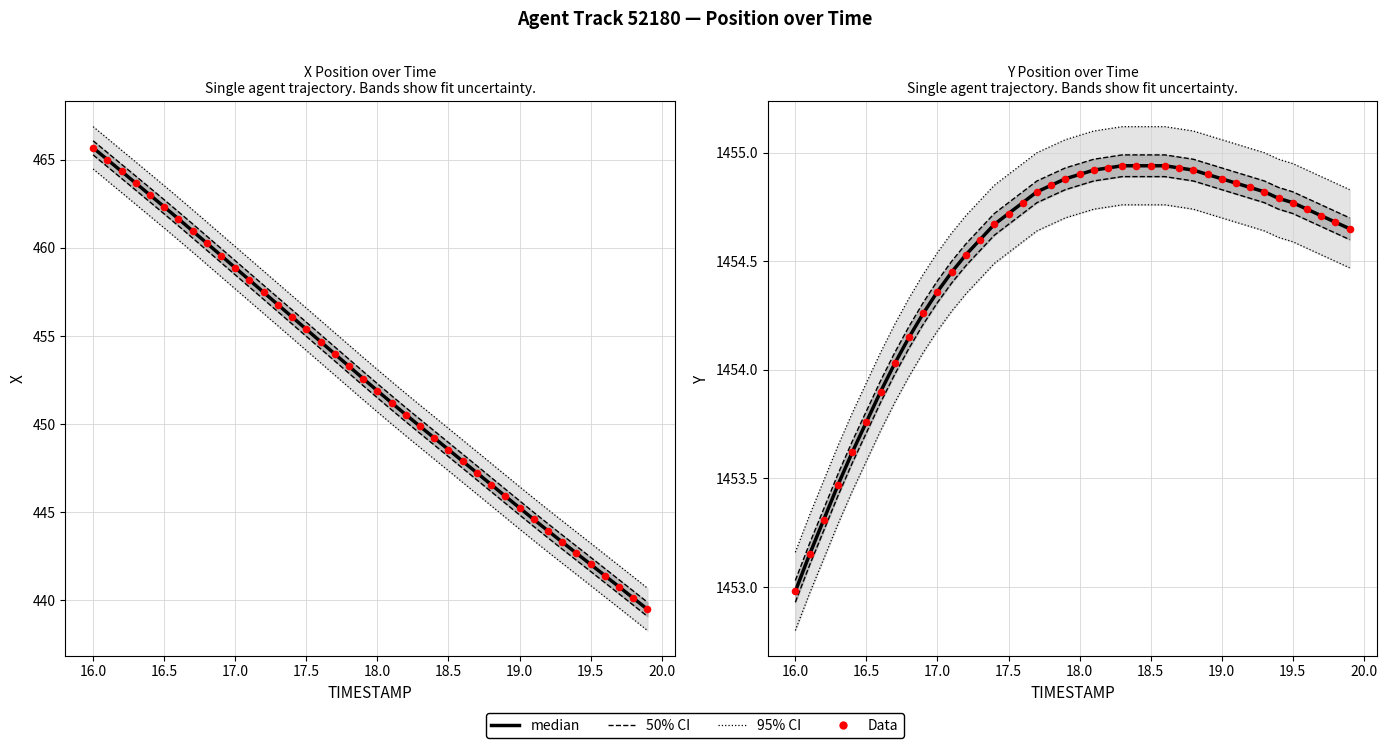

What are all the series names shown in the legend?

95% CI, 50% CI, median, Data